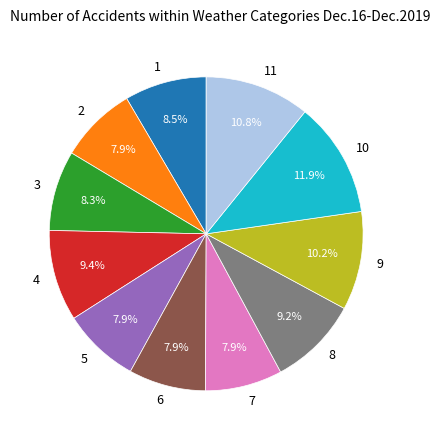

What portion of the pie excludes 7?

92.1%